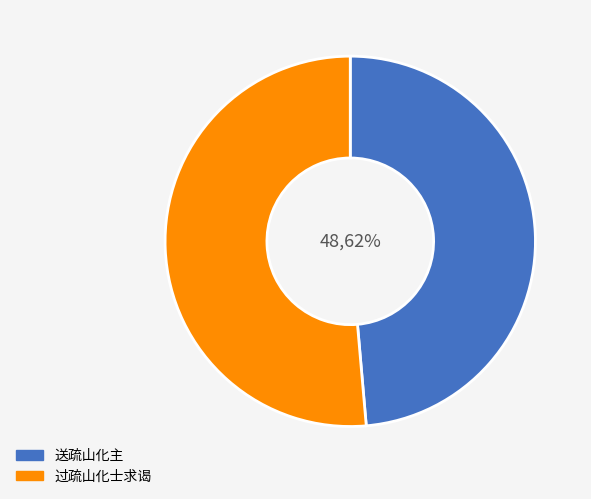

Which slice represents more than half of the pie?

过疏山化士求谒